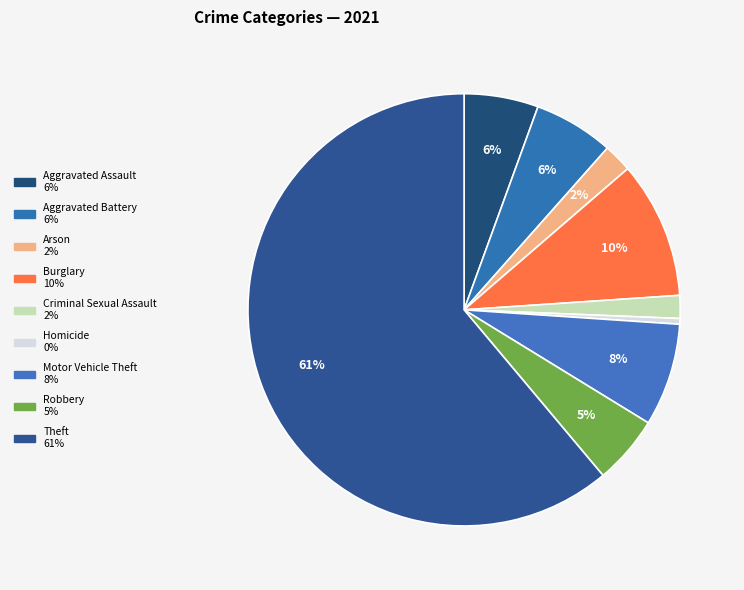

To the nearest percent, what portion does Burglary represent?

10%